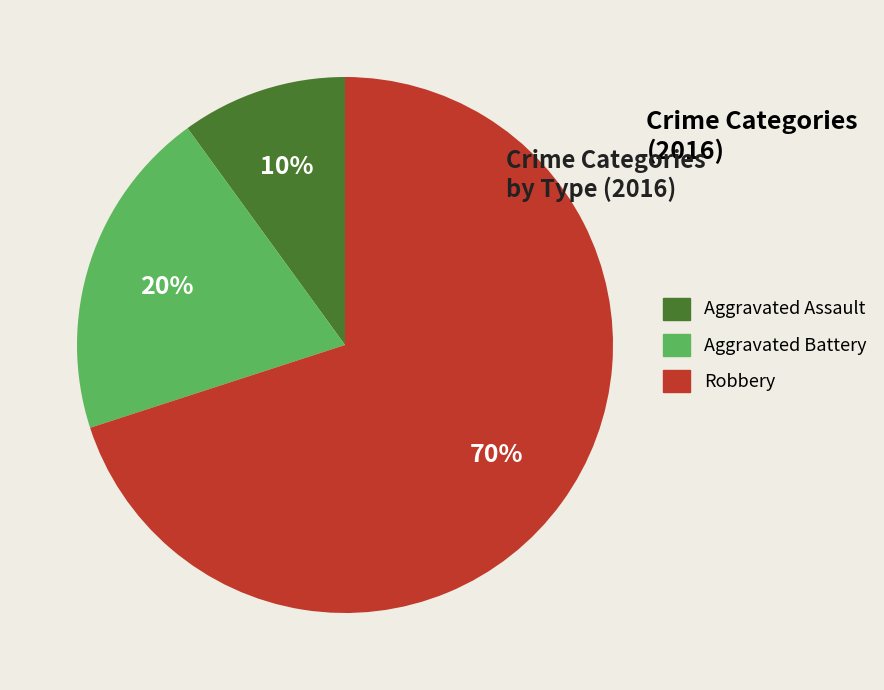

What is the ratio of the value at Robbery to the value at Aggravated Assault?

7.0